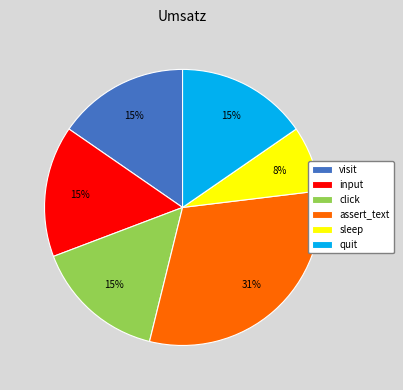

The assert_text slice represents 31% of the pie. True or false?

True